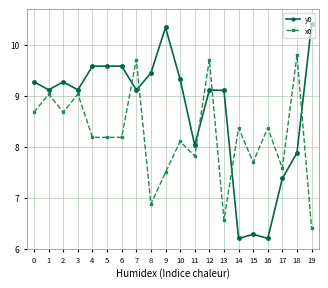

List the series in order of their overall mean, highest first.

y0, x0